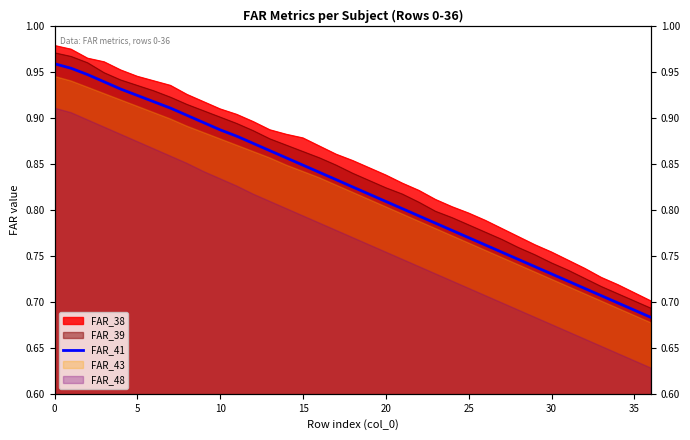

The chart shows a value of 1.2 at 23. True or false?

False